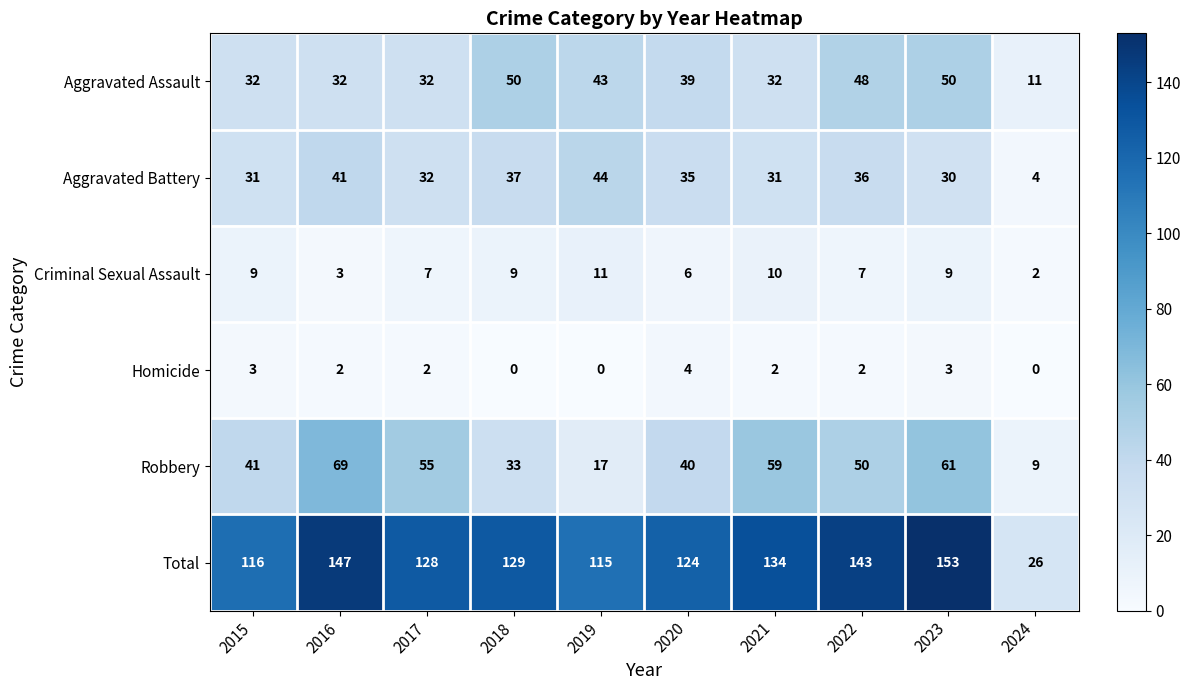

What is the difference between the maximum and minimum values in the Total series?

127